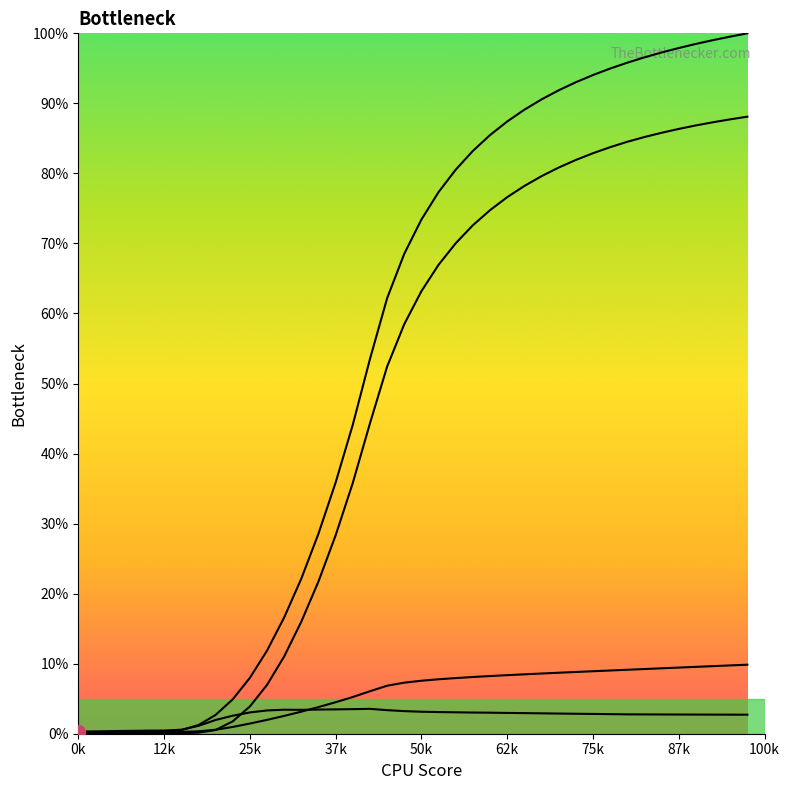

At which label does 3 reach its minimum?

0k